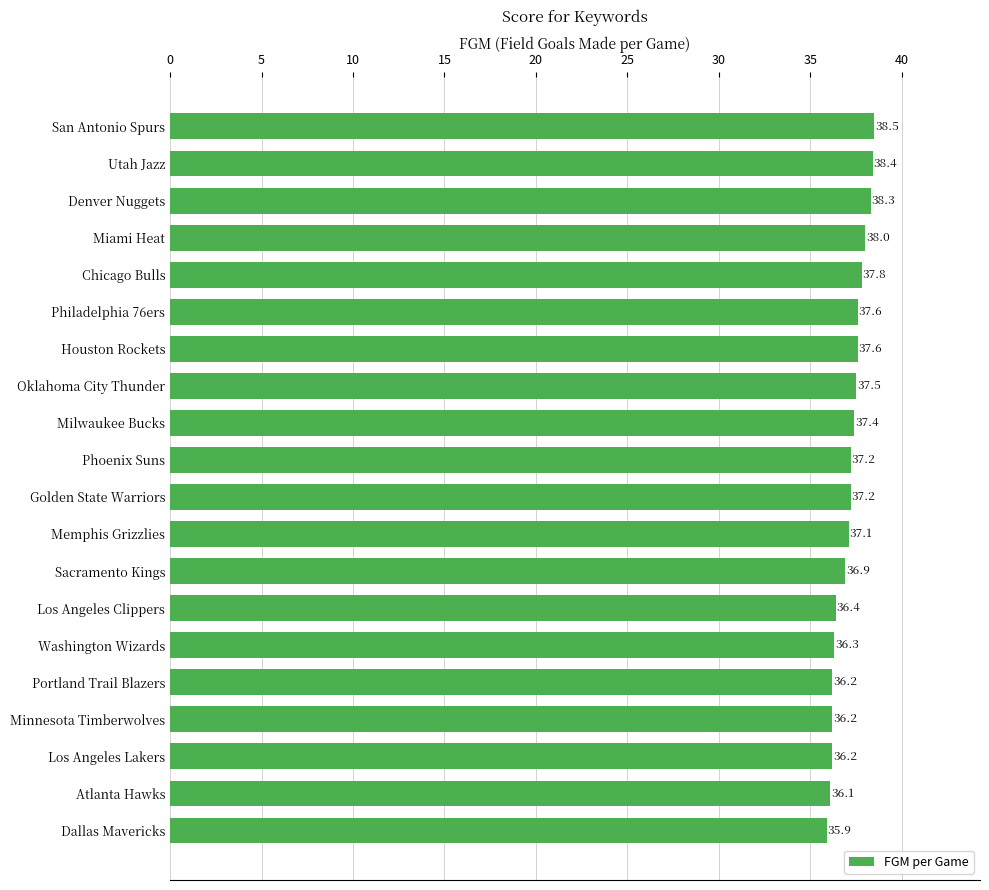

Approximately how many times larger is the value at Atlanta Hawks compared to Memphis Grizzlies?

1.0